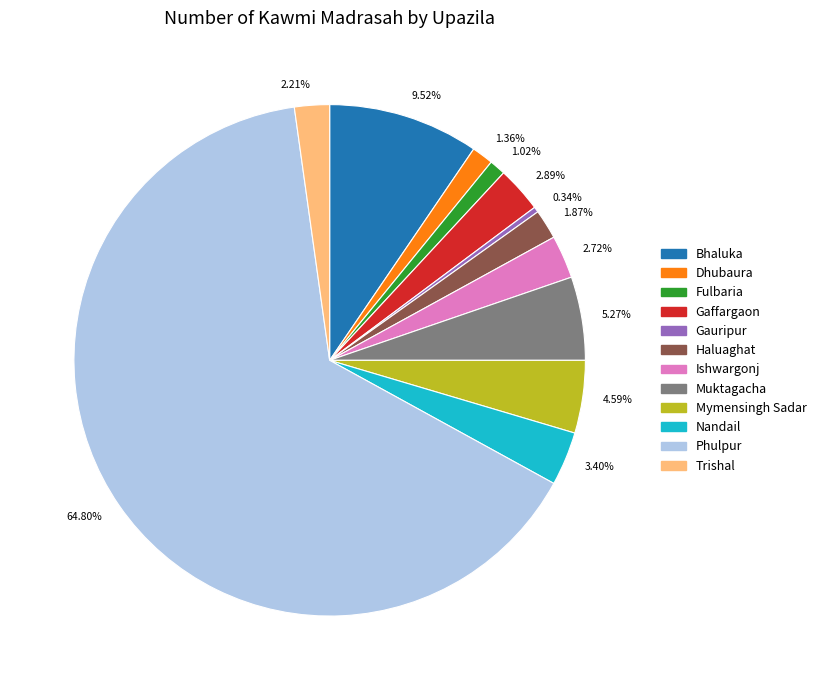

What is the majority slice?

Phulpur